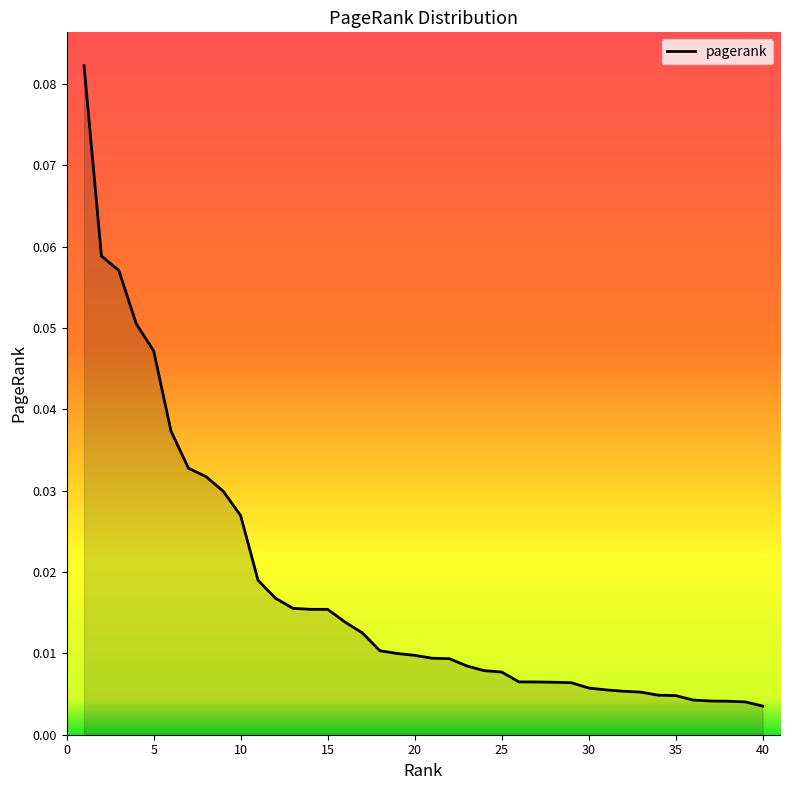

Reading left to right, extract all data points from this chart.

0.1	0.1	0.1	0.1	0.0	0.0	0.0	0.0	0.0	0.0	0.0	0.0	0.0	0.0	0.0	0.0	0.0	0.0	0.0	0.0	0.0	0.0	0.0	0.0	0.0	0.0	0.0	0.0	0.0	0.0	0.0	0.0	0.0	0.0	0.0	0.0	0.0	0.0	0.0	0.0